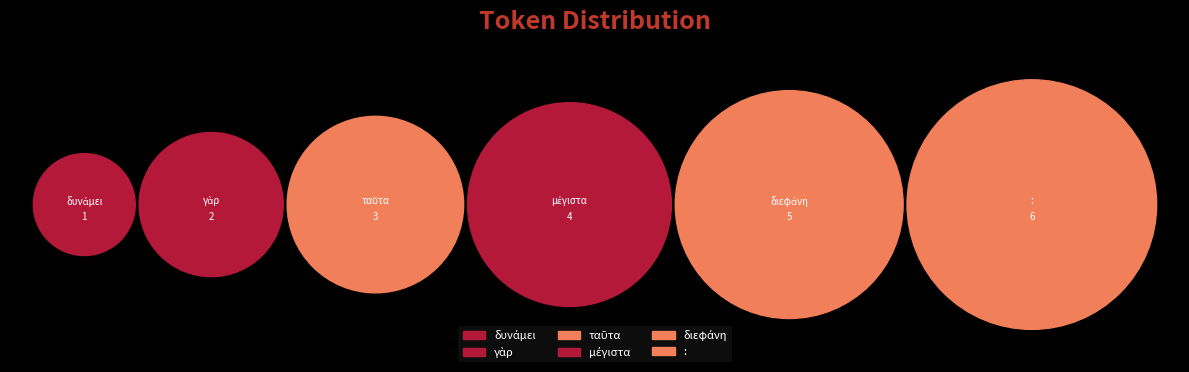

What is the smallest slice in the pie chart?

δυνάμει